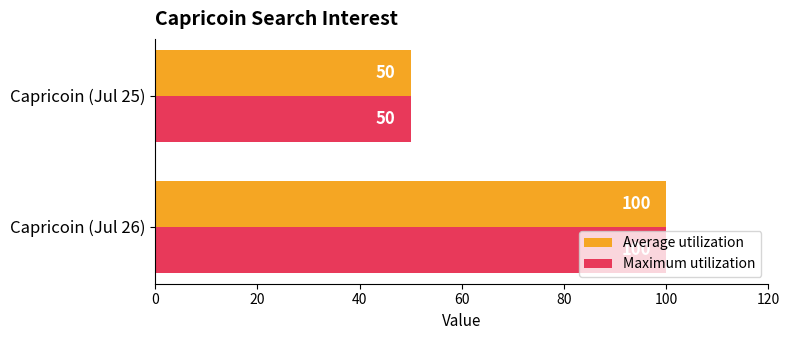

The value of Maximum utilization at Capricoin (Jul 25) is 50. True or false?

True